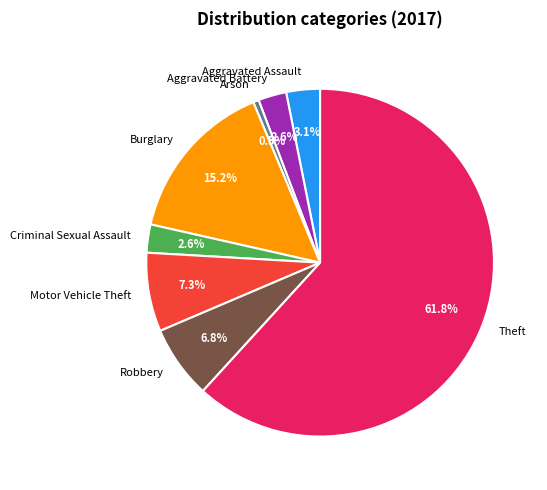

Between Theft and Aggravated Assault, which is larger?

Theft